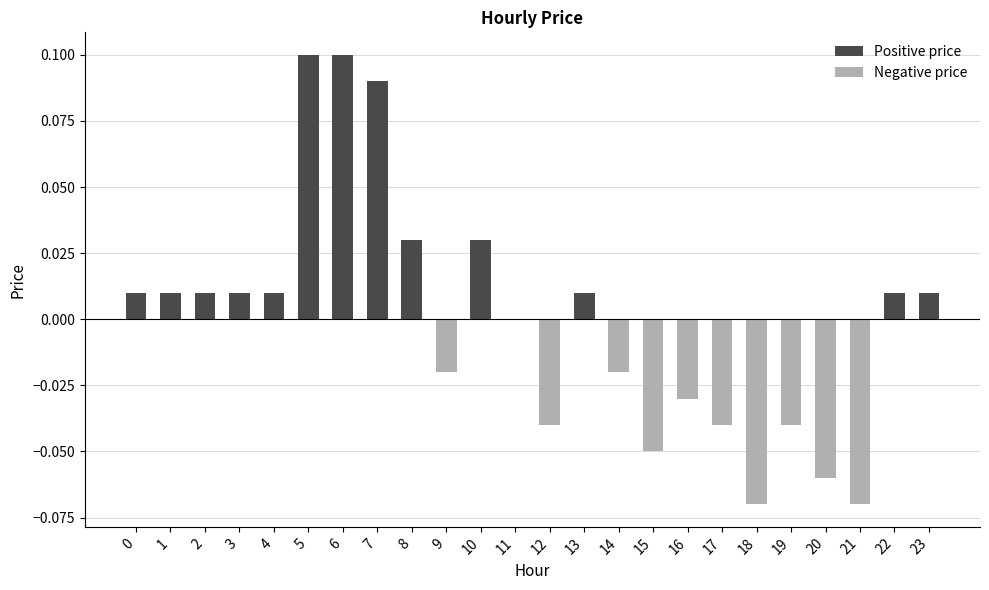

Are the bars grouped side by side (vs. stacked)?

Yes